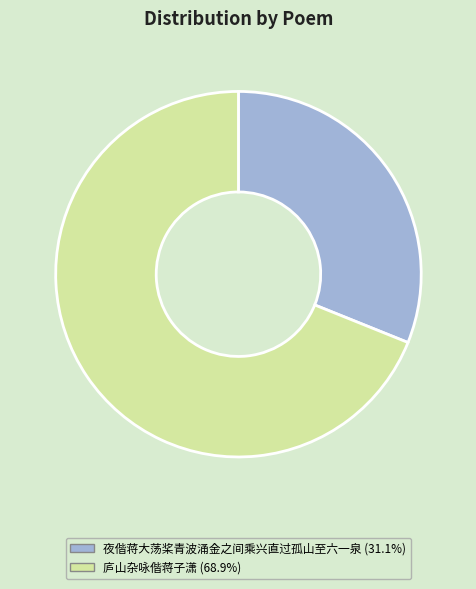

Combined, do 夜偕蒋大荡桨青波涌金之间乘兴直过孤山至六一泉 and 庐山杂咏偕蒋子潇 account for over 50%?

Yes